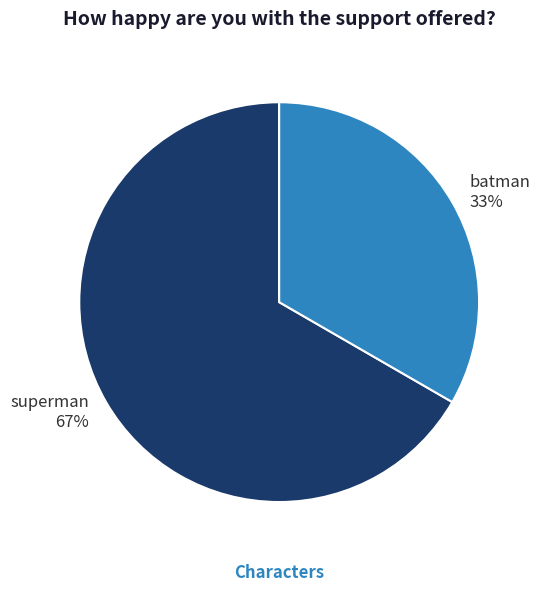

To the nearest percent, what is the average slice percentage?

50%